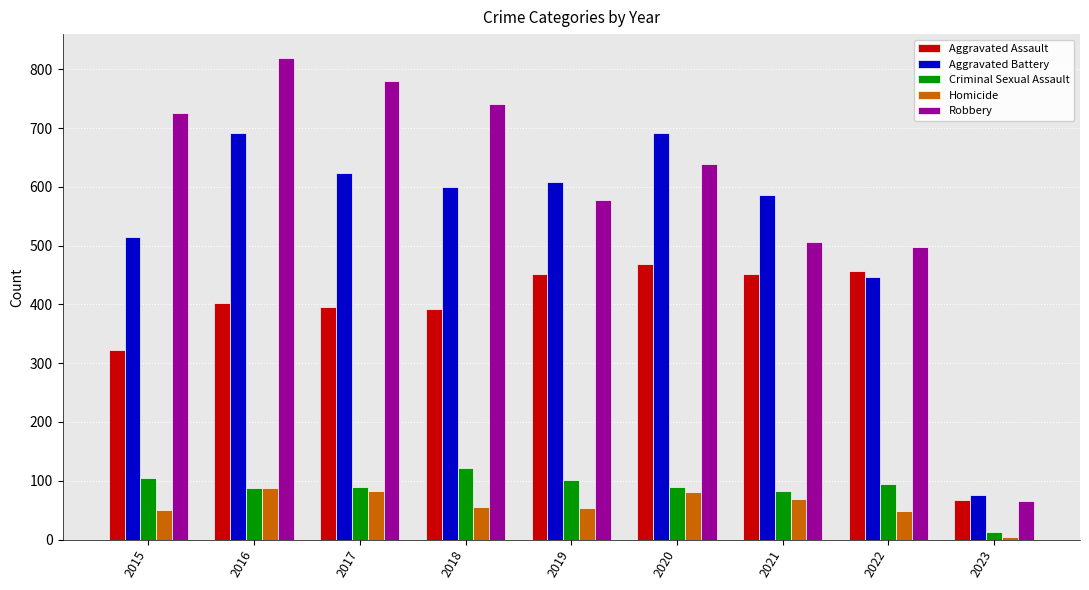

True or false: Criminal Sexual Assault has a value of 146 at 2016.

False